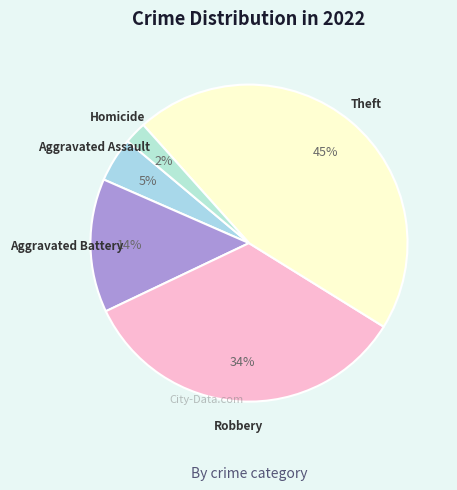

Count the number of slices in the pie.

5